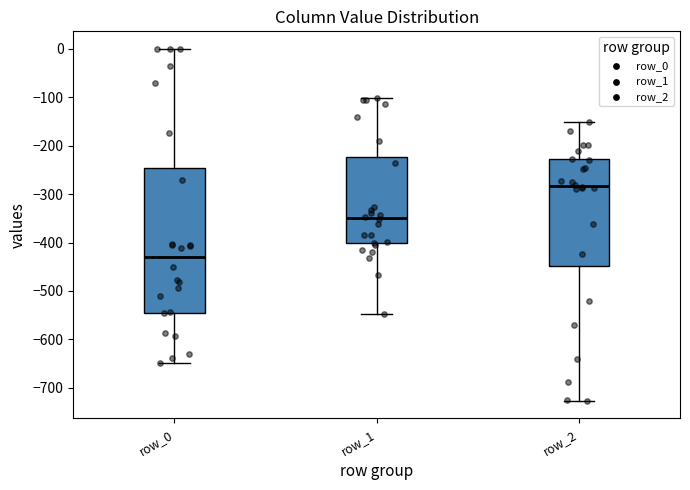

Which box has the lowest median line?

row_0